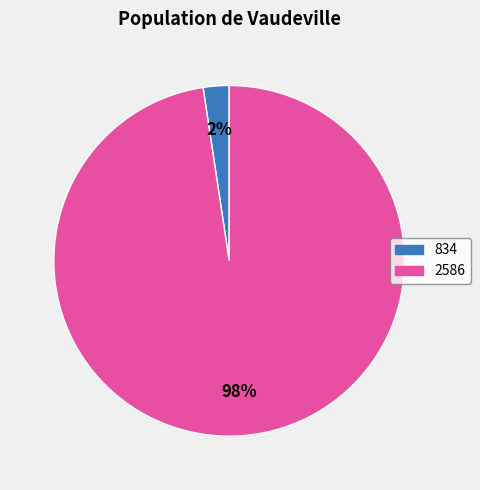

Do 2586 and 834 together represent more than half of the pie?

Yes